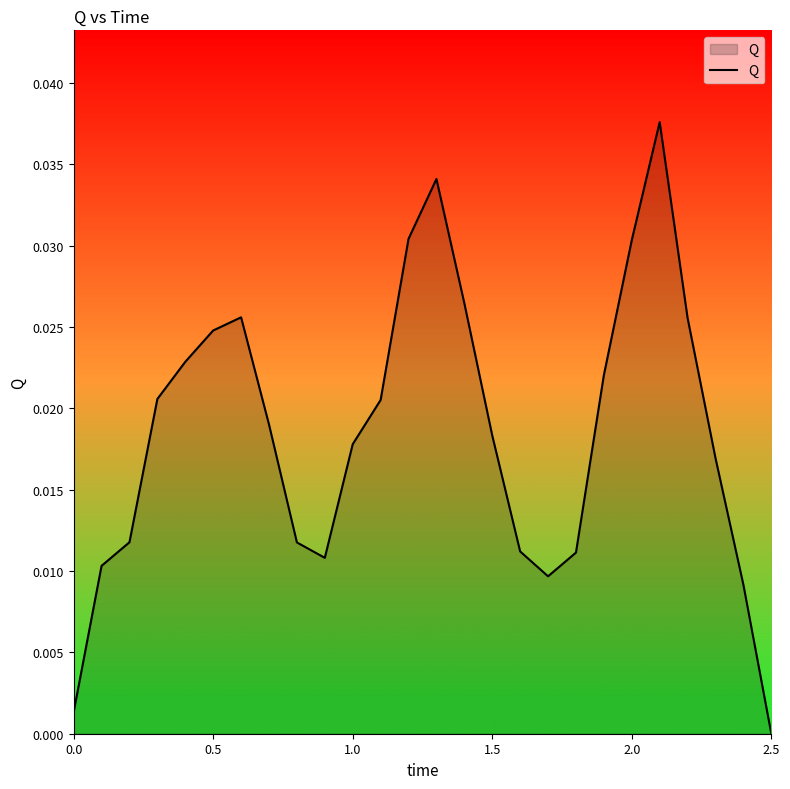

Does the chart display data point markers on the line(s)?

No